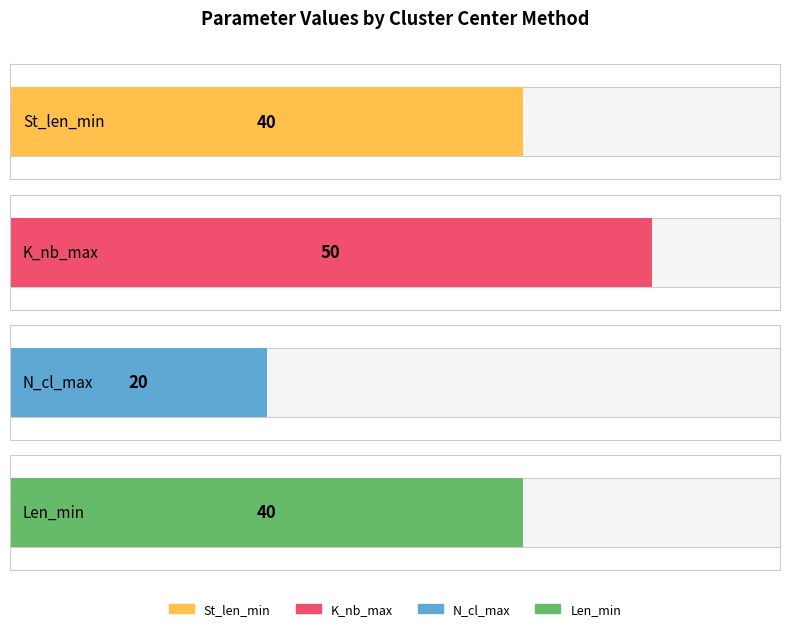

What are all the series names shown in the legend?

St_len_min, K_nb_max, N_cl_max, Len_min